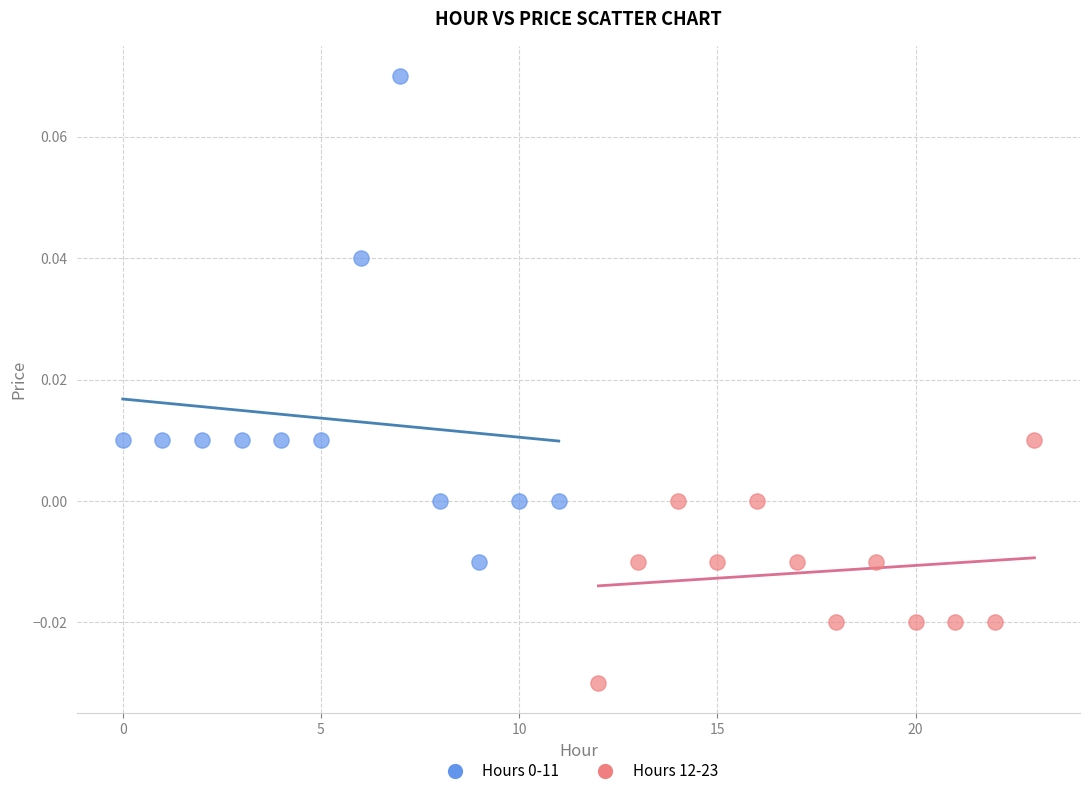

Which series contains the lowest Y value?

Hours 12-23